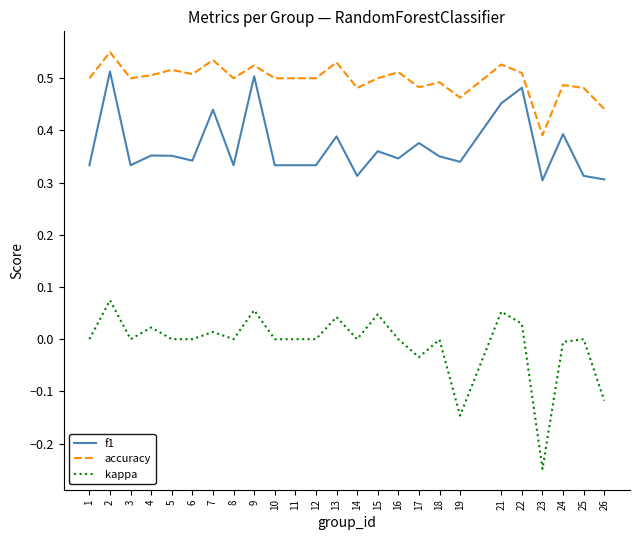

What are all the series names shown in the legend?

f1, accuracy, kappa